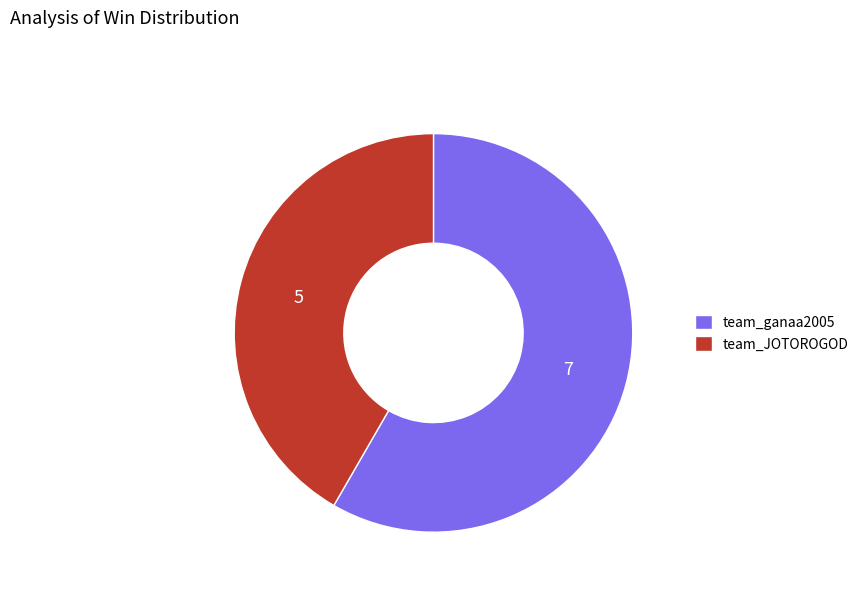

Combined, do team_ganaa2005 and team_JOTOROGOD account for over 50%?

Yes